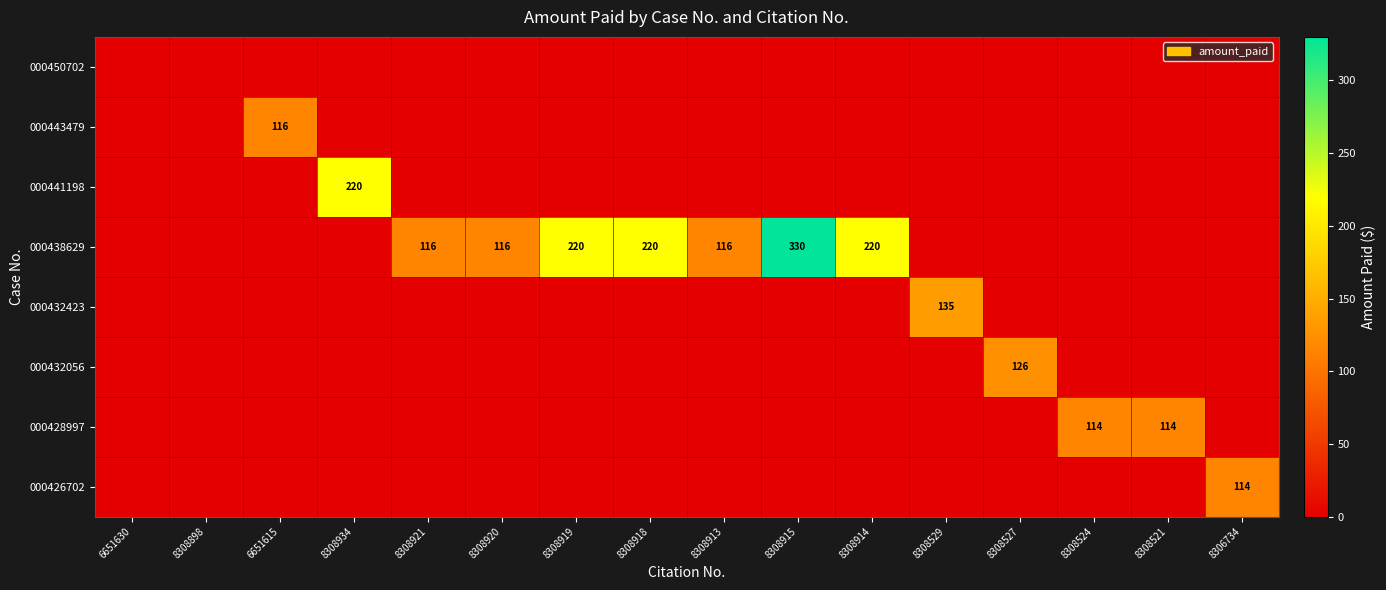

Where is 000450702 nearest to the value 0?

6651630